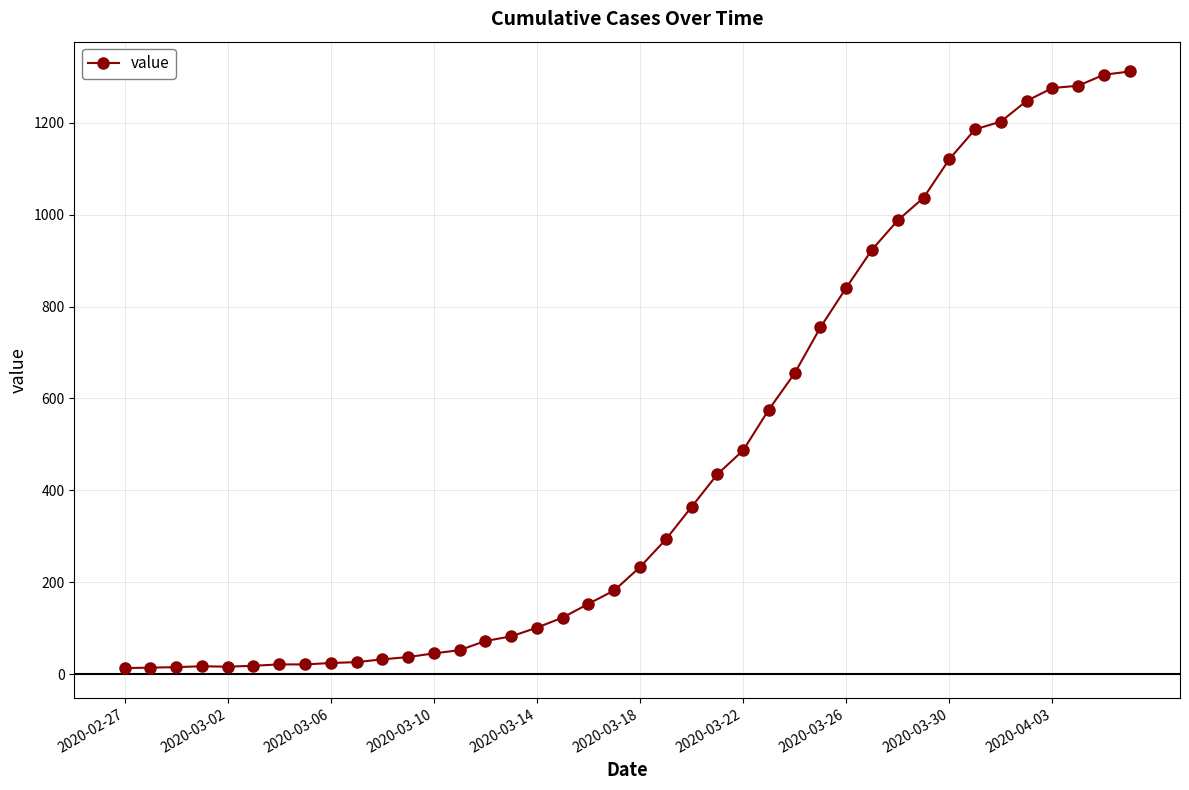

What is the sum of all values?

18584